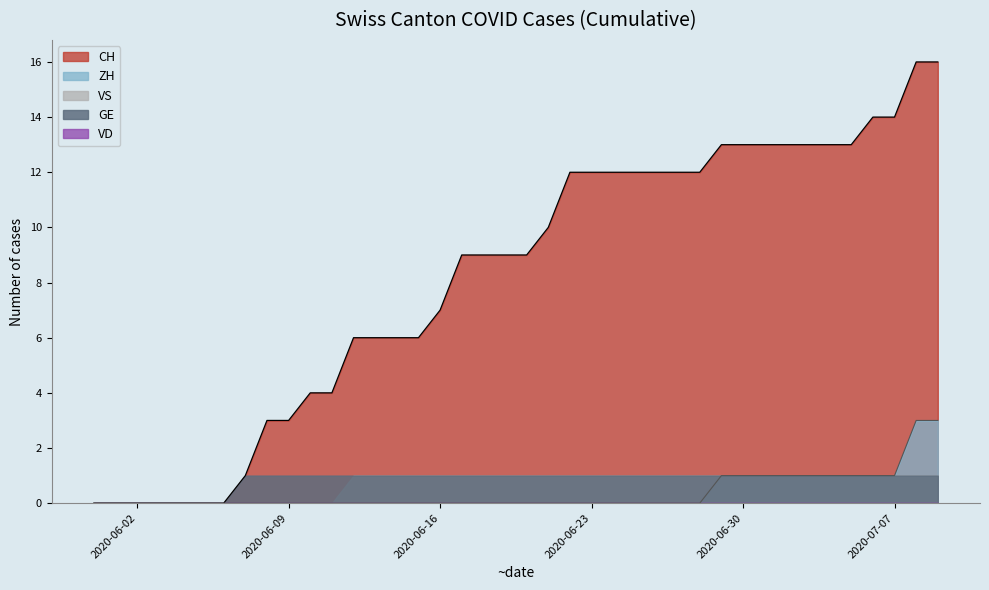

True or false: GE and VS intersect in this chart.

False